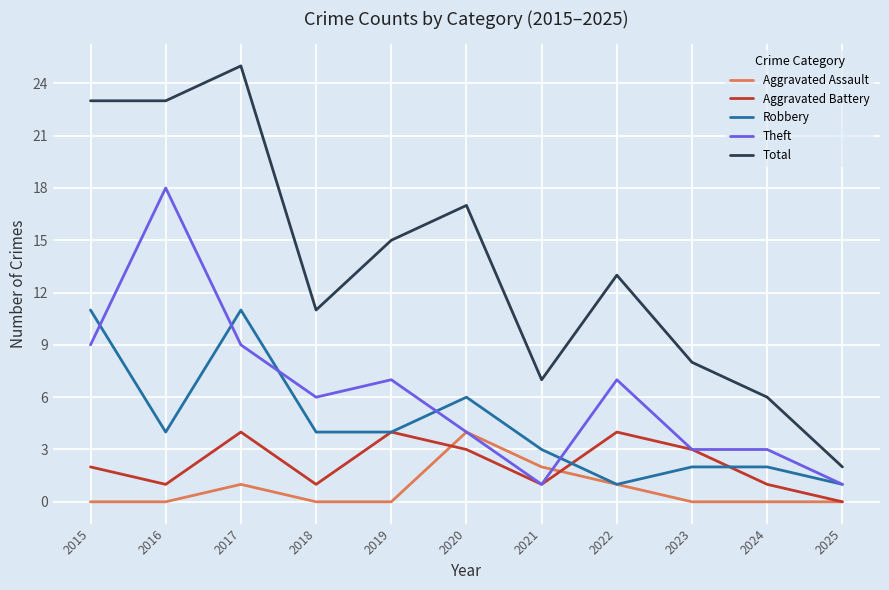

At which label is Robbery closest to 6?

2020